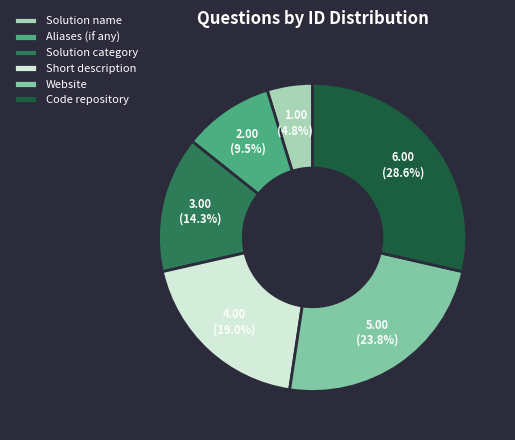

The Code repository slice represents 29% of the pie. True or false?

True